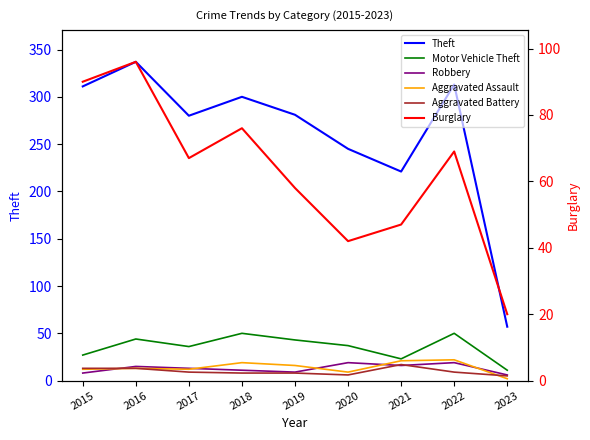

True or false: Robbery has a value of 25 at 2016.

False